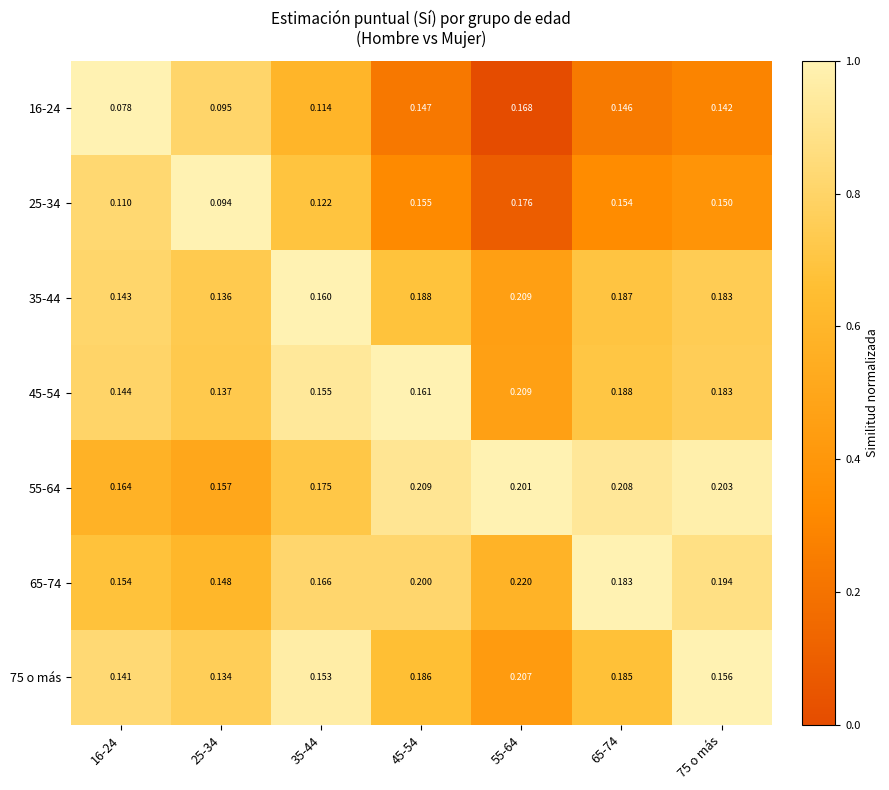

Which category has the lowest value across all series?

16-24